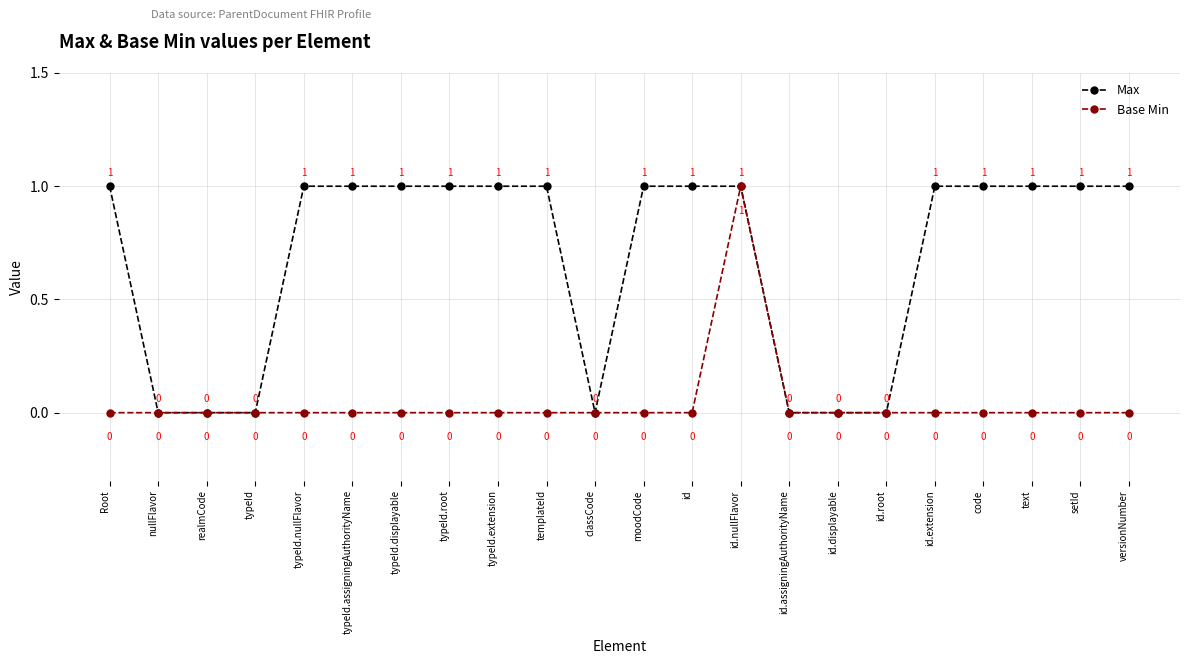

What is the label of the 10th point from the left?

templateId